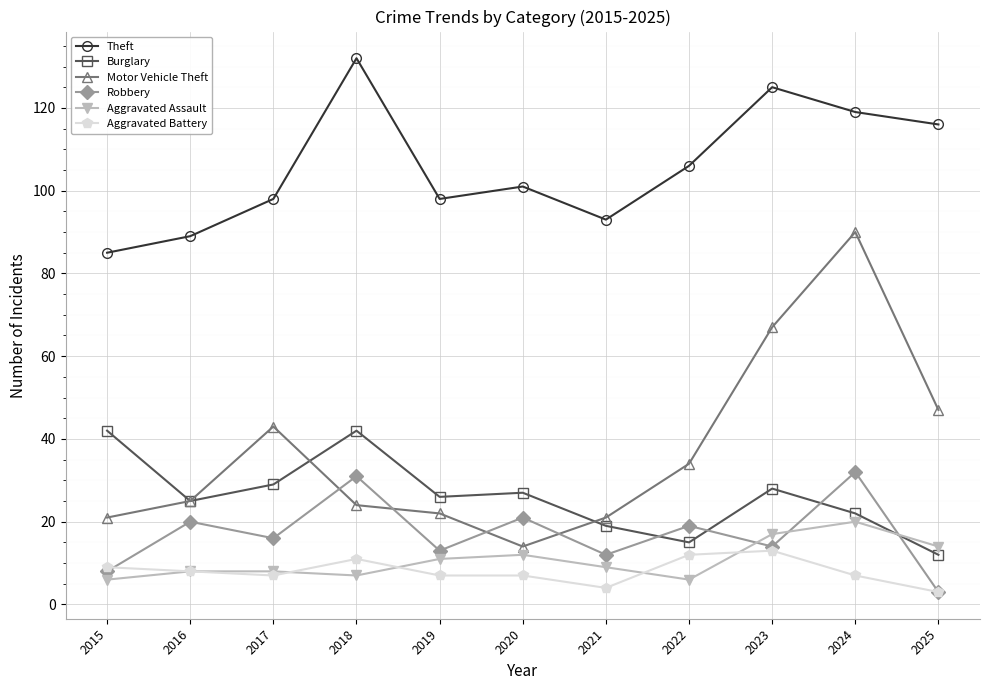

True or false: Robbery and Theft cross at least once.

False